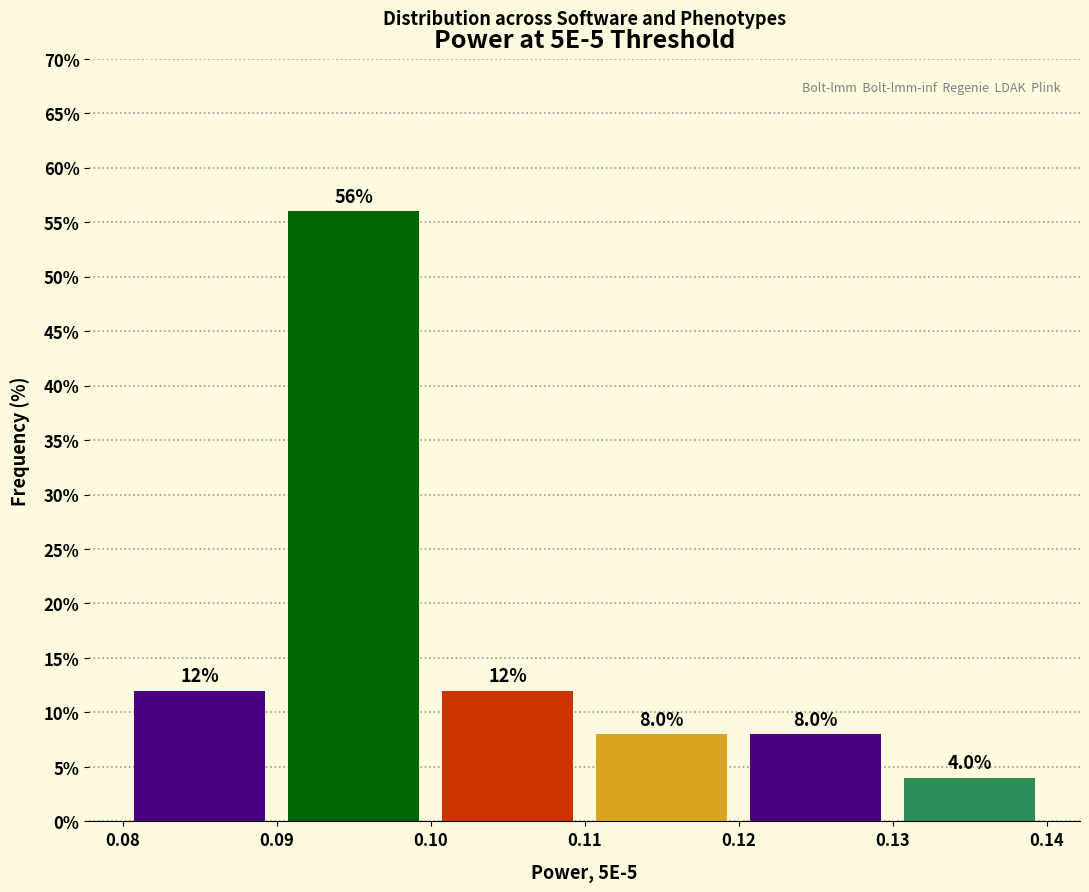

Over which range of the x-axis is the bar tallest?

0.09 to 0.10